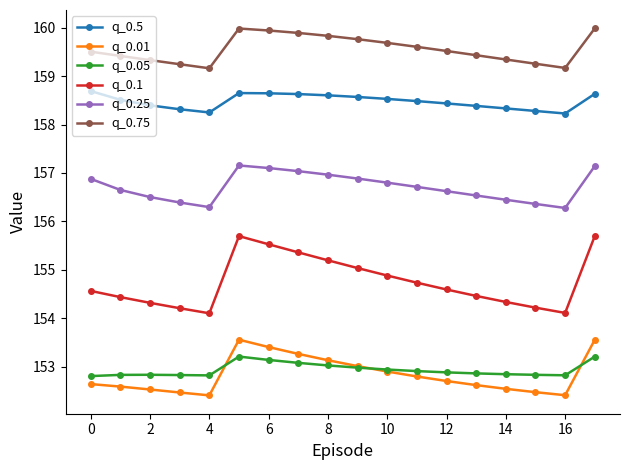

Rank the series by their maximum value, from lowest to highest.

q_0.05, q_0.01, q_0.1, q_0.25, q_0.5, q_0.75